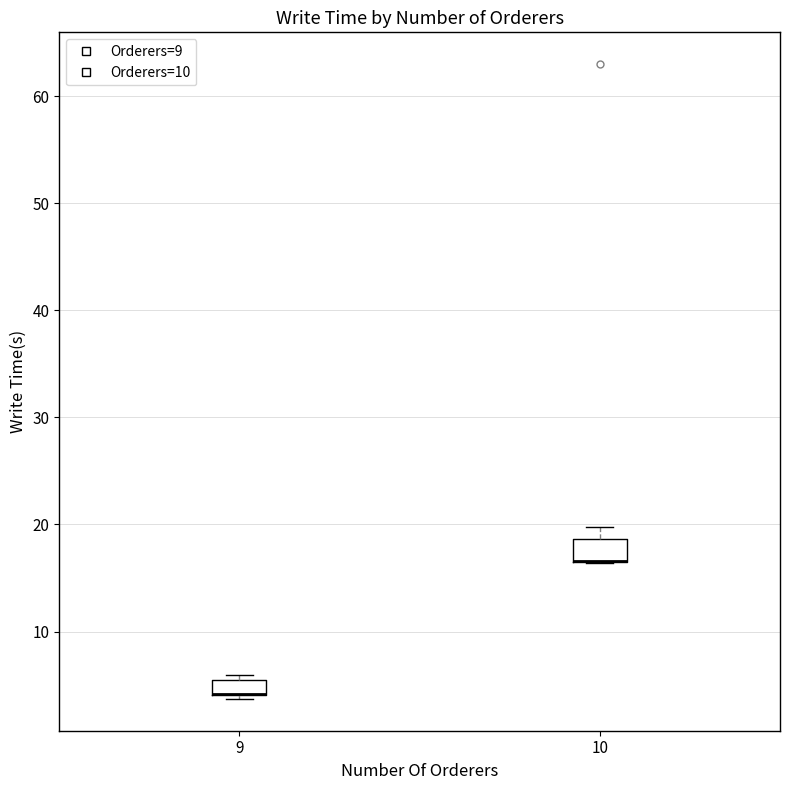

Where is the upper edge of the box at x = 9 on the y-axis? The values are not printed on the chart, so give them approximately, as read against the axis.

6